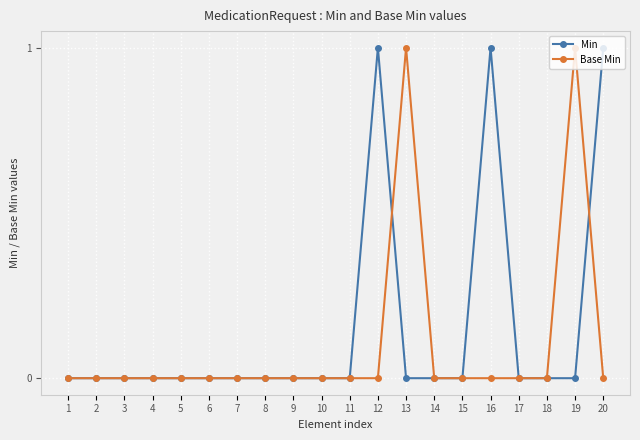

List the series in order of their overall mean, lowest first.

Base Min, Min